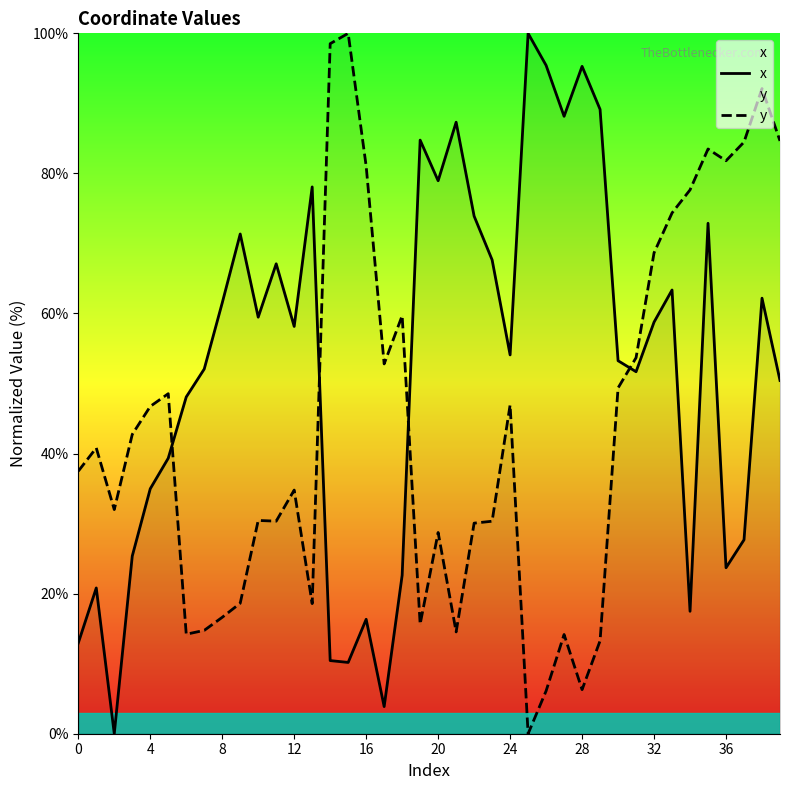

What is the sum of the y values at 26 and 11?

36.5